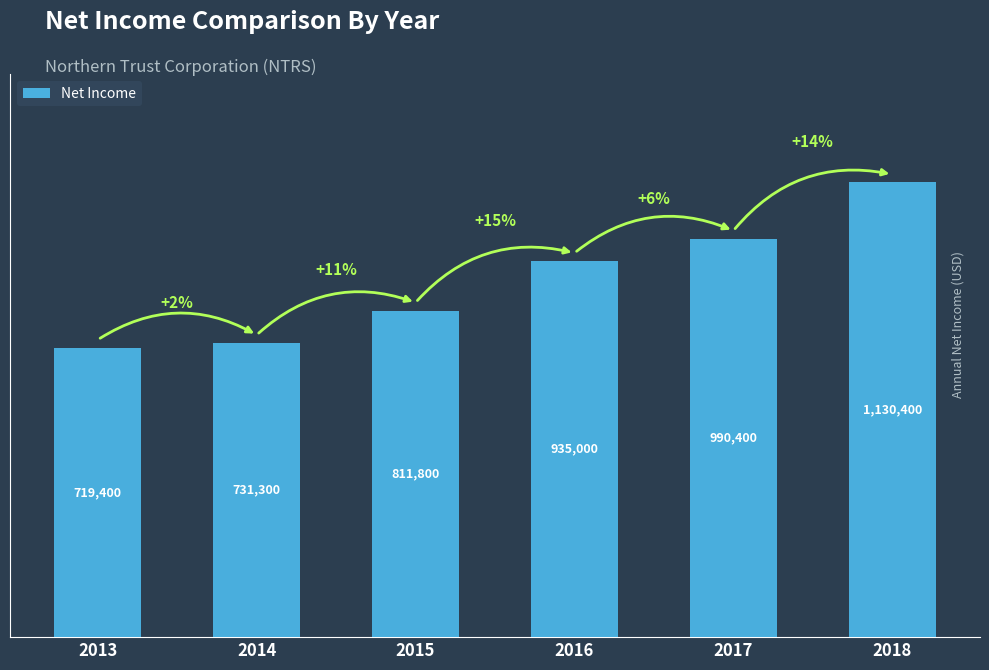

Reading right to left, extract all data points from this chart.

2018=1130400	2017=990400	2016=935000	2015=811800	2014=731300	2013=719400